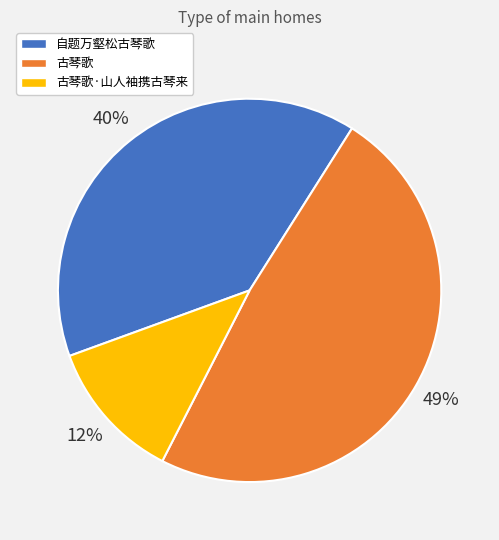

To the nearest percent, what is the difference between the largest and smallest slice percentages?

37%